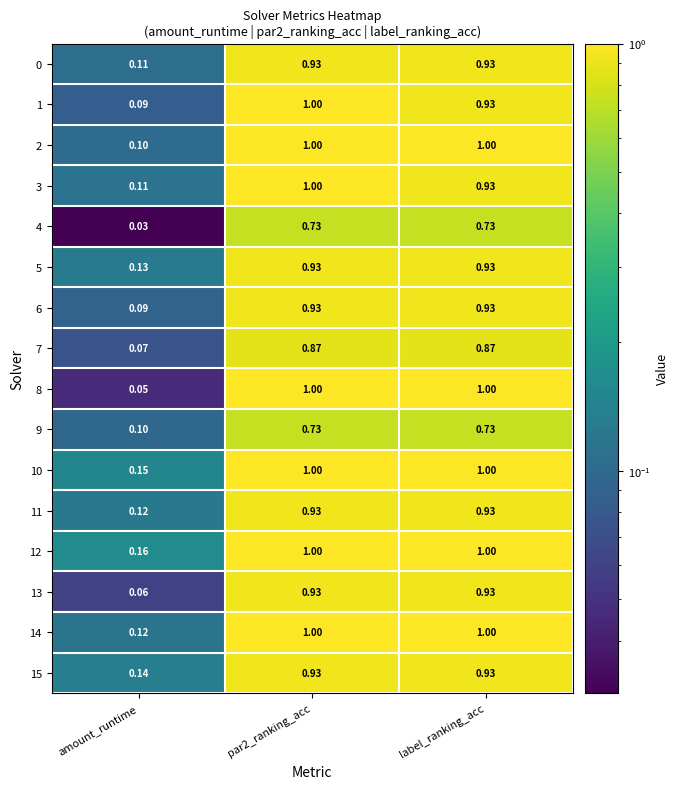

Which category has the lowest value across all series?

amount_runtime